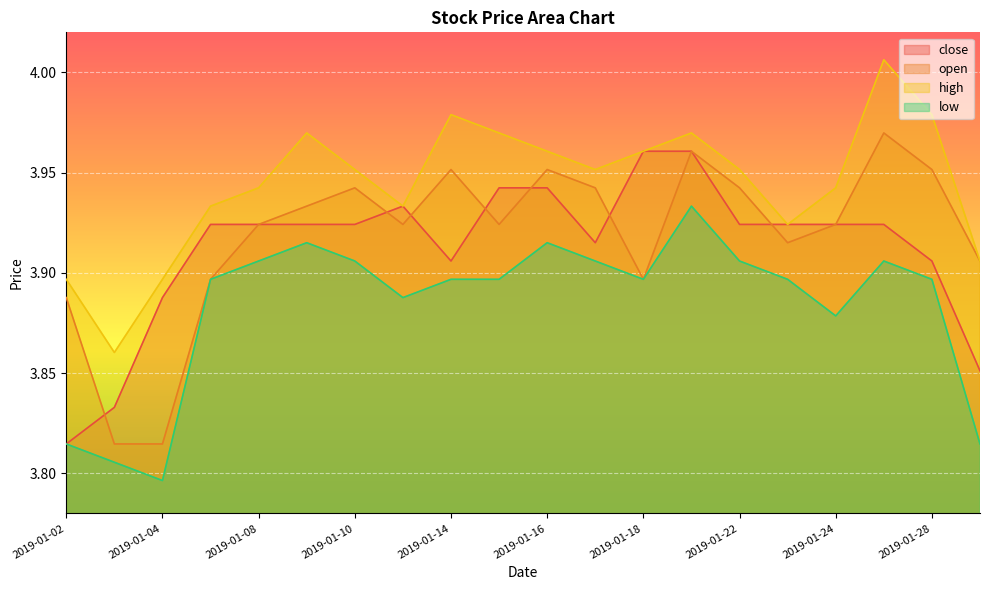

What is the maximum value for open?

4.0